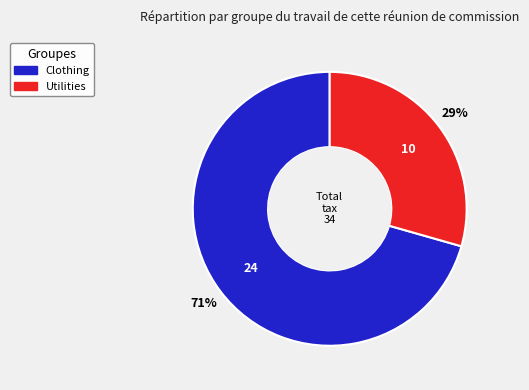

Which category has the smallest portion of the pie?

Utilities